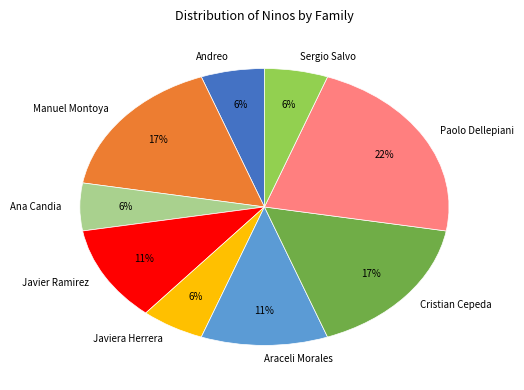

Combined, do Javiera Herrera and Andreo account for over 50%?

No